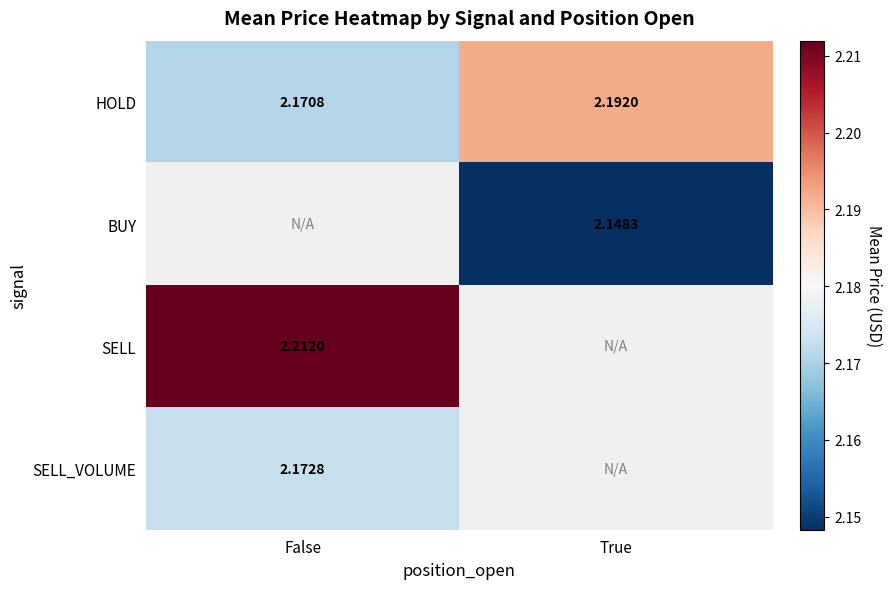

Count the number of categories in the chart.

2